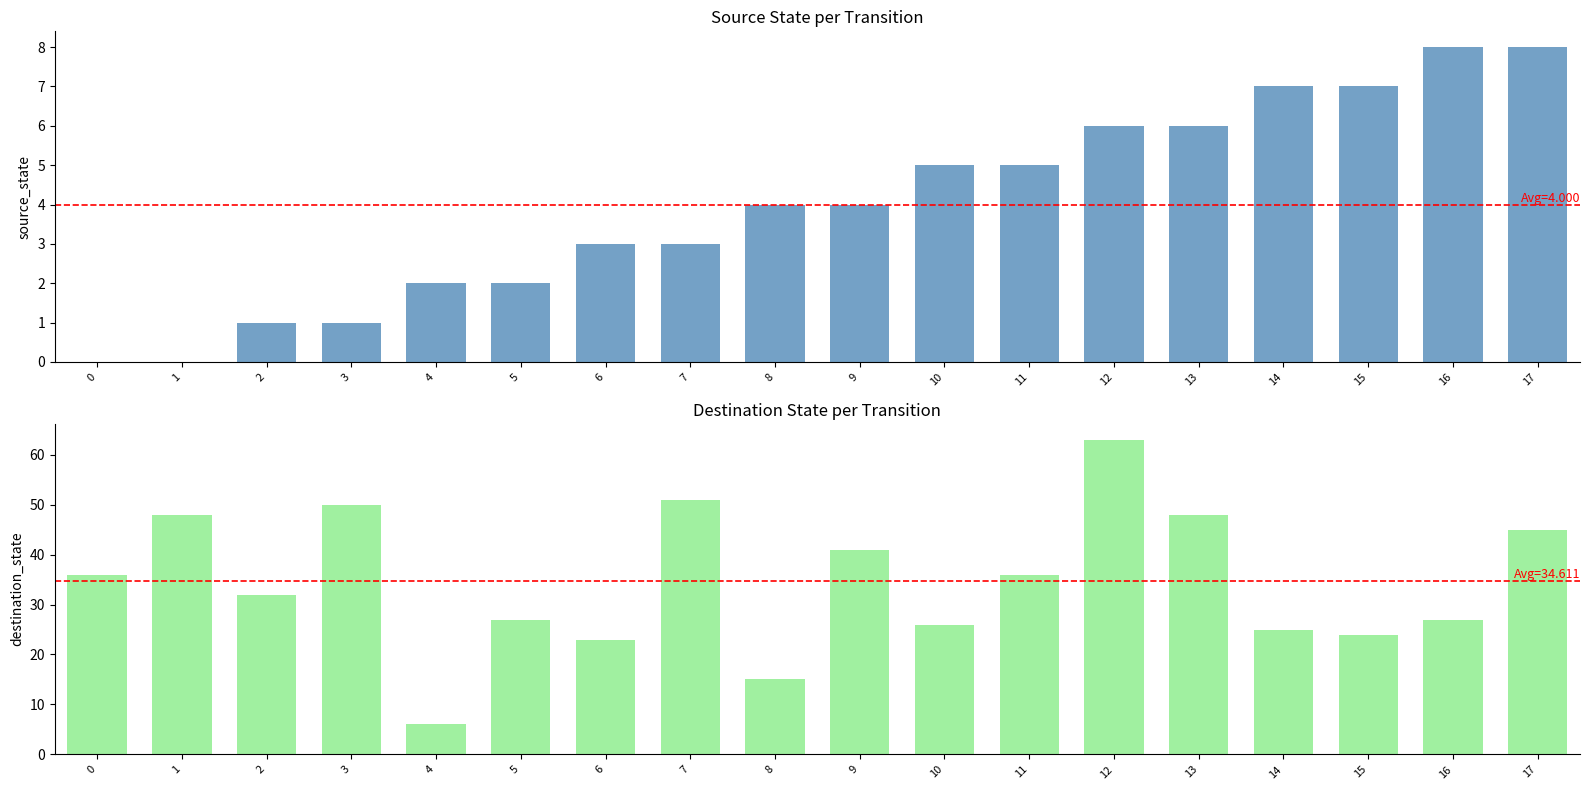

What is the difference between the source_state values at 14 and 8?

3